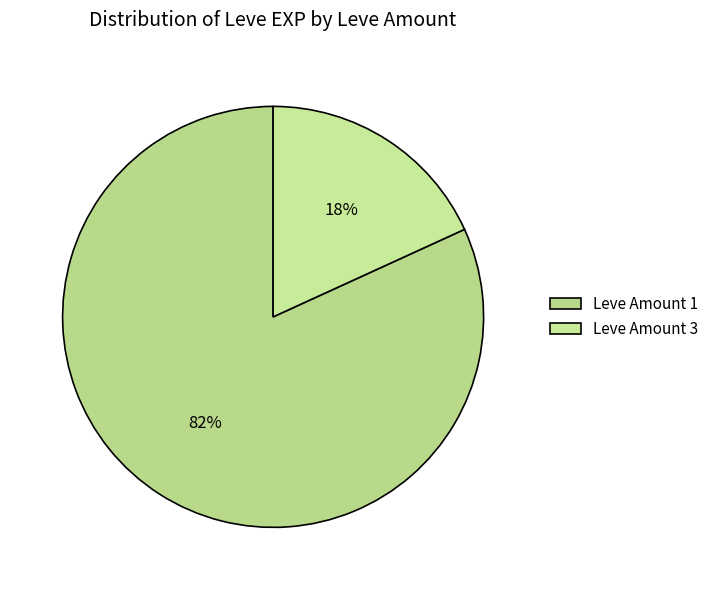

Rank the categories by value from highest to lowest.

Leve Amount 1, Leve Amount 3